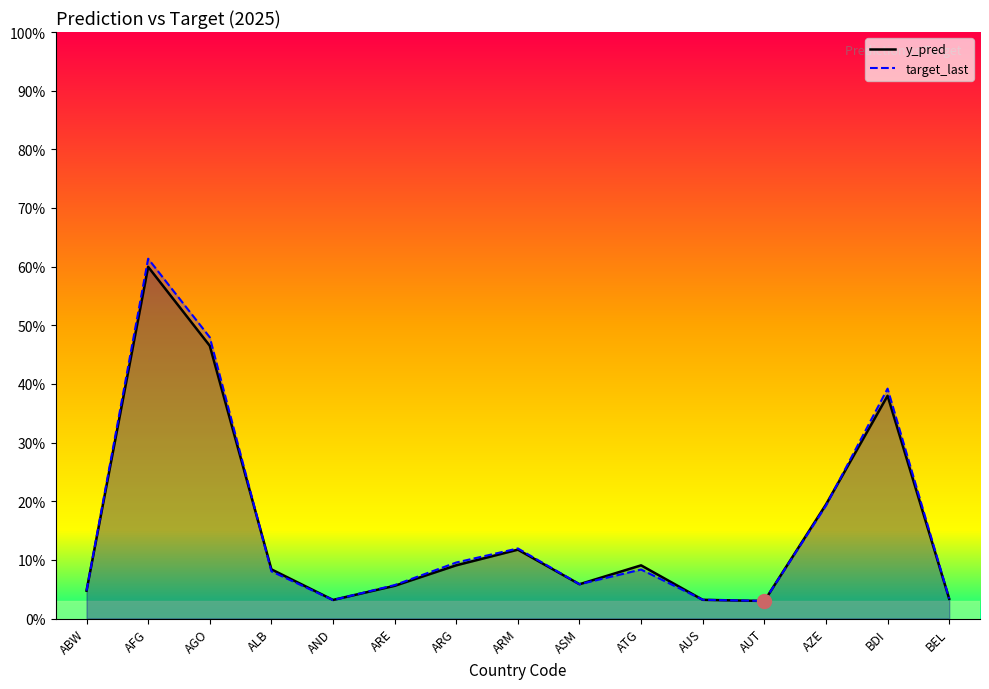

Which category has the highest value in the y_pred series?

AFG